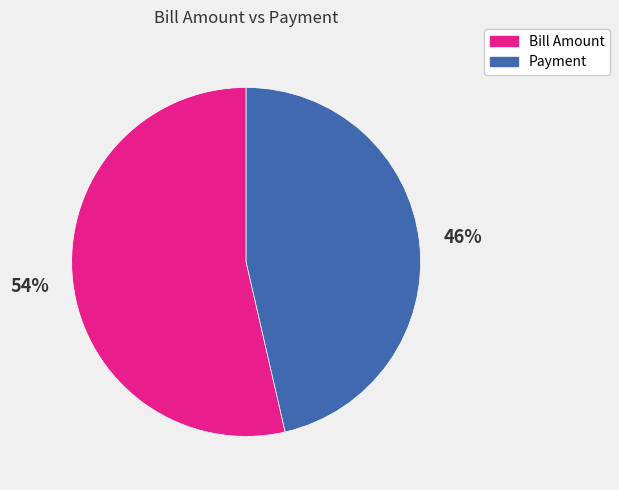

Does Bill Amount account for over 50% of the chart?

Yes